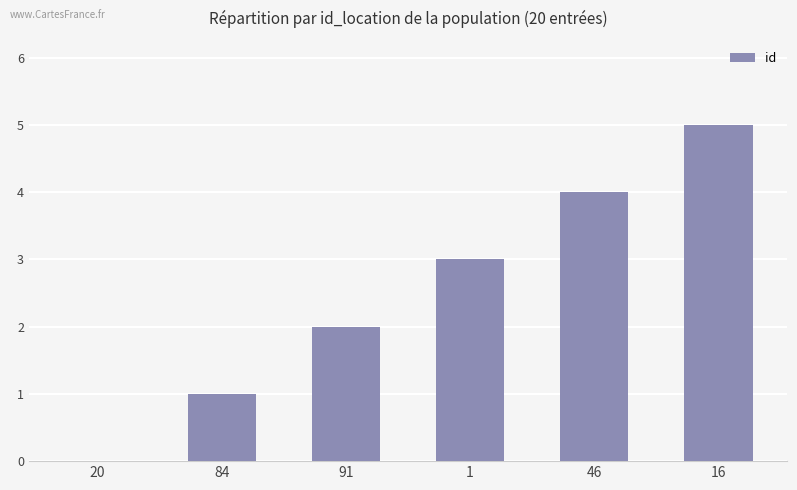

Count the number of categories in the chart.

6